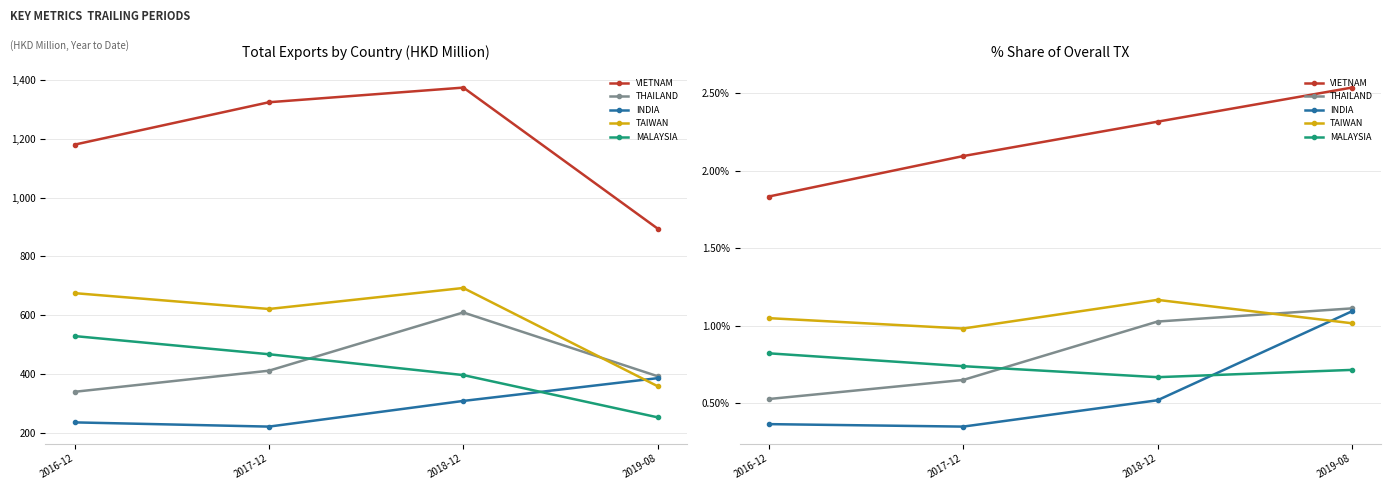

What is the approximate value of THAILAND at 2019-08?

1.1